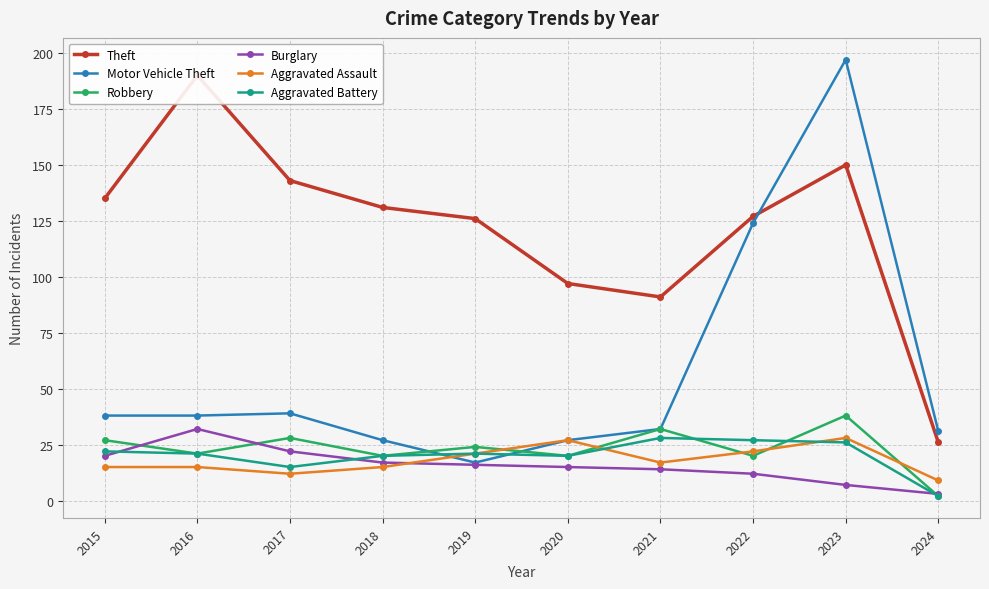

How many interior local valleys does the Robbery series have?

4